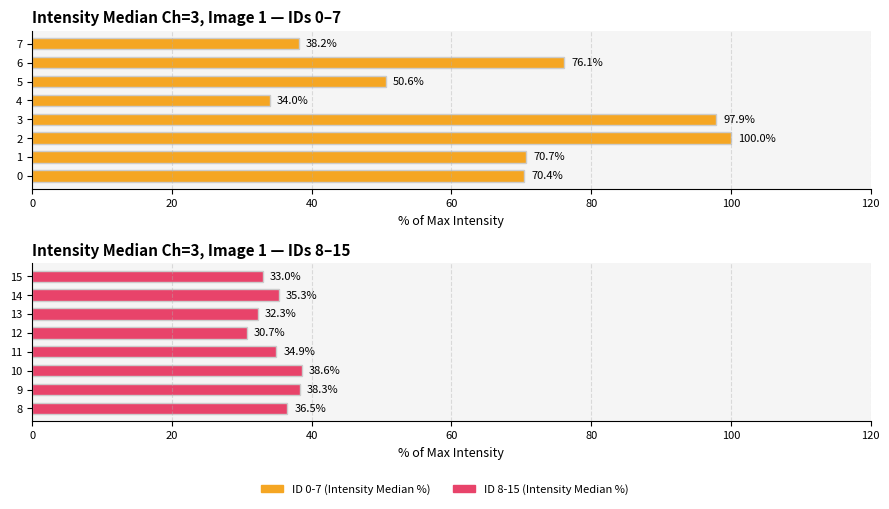

What is the label of the 1st bar from the right?

7